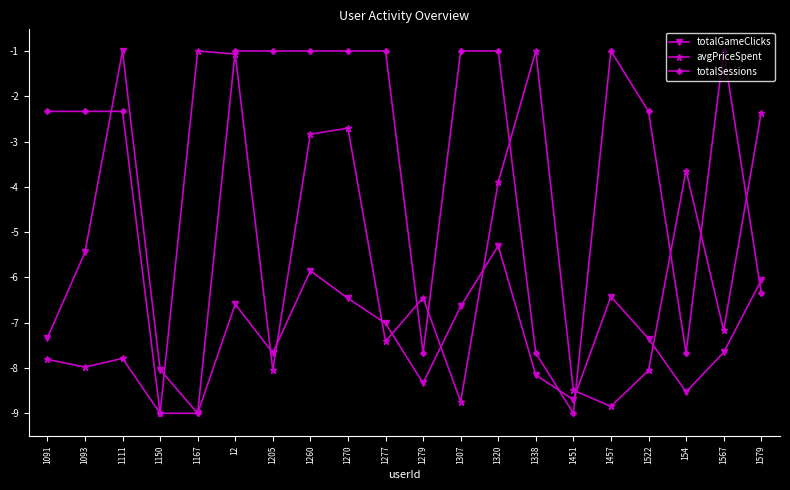

Count the number of data series in this chart.

3